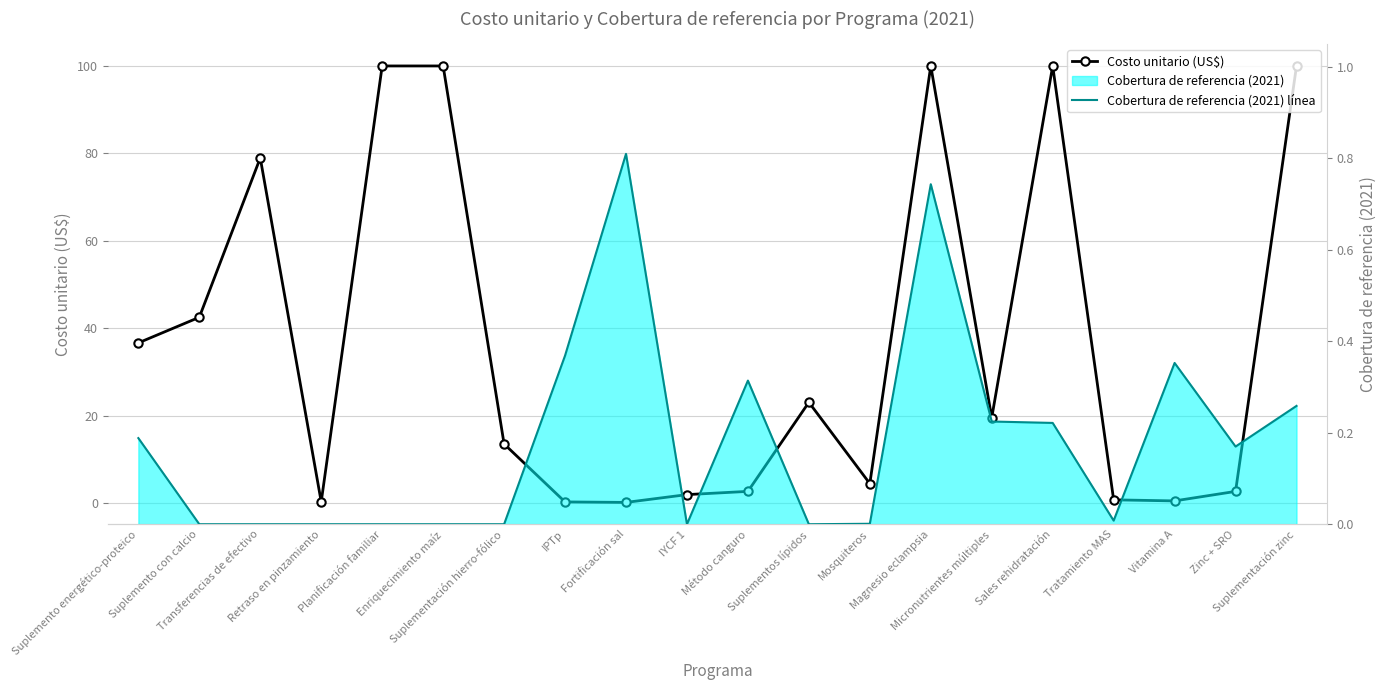

Reading left to right, extract all data points from this chart.

Costo unitario (US$): Suplemento energético-proteico=36.6	Suplemento con calcio=42.5	Transferencias de efectivo=78.9	Retraso en pinzamiento=0.3	Planificación familiar=100.0	Enriquecimiento maíz=100.0	Suplementación hierro-fólico=13.5	IPTp=0.2	Fortificación sal=0.1	IYCF 1=1.9	Método canguro=2.7	Suplementos lípidos=23.0	Mosquiteros=4.4	Magnesio eclampsia=100.0	Micronutrientes múltiples=19.5	Sales rehidratación=100.0	Tratamiento MAS=0.7	Vitamina A=0.5	Zinc + SRO=2.7	Suplementación zinc=100.0
Cobertura de referencia (2021) línea: Suplemento energético-proteico=0.2	Suplemento con calcio=0.0	Transferencias de efectivo=0.0	Retraso en pinzamiento=0.0	Planificación familiar=0.0	Enriquecimiento maíz=0.0	Suplementación hierro-fólico=0.0	IPTp=0.4	Fortificación sal=0.8	IYCF 1=0.0	Método canguro=0.3	Suplementos lípidos=0.0	Mosquiteros=0.0	Magnesio eclampsia=0.7	Micronutrientes múltiples=0.2	Sales rehidratación=0.2	Tratamiento MAS=0.0	Vitamina A=0.4	Zinc + SRO=0.2	Suplementación zinc=0.3